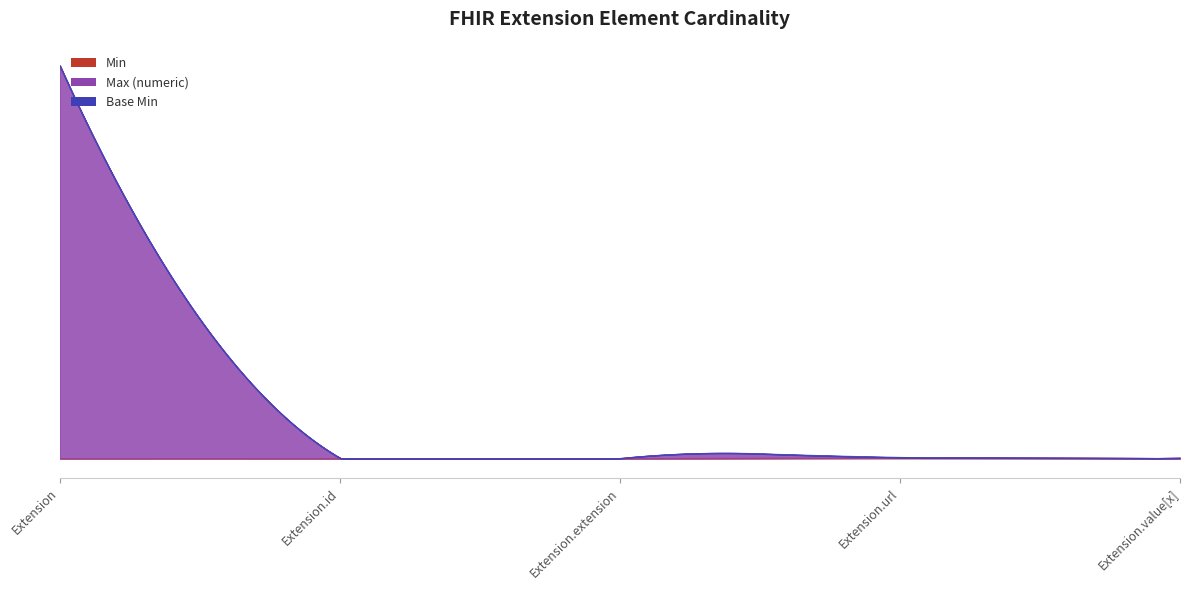

Where is the first local maximum for Min?

Extension.url